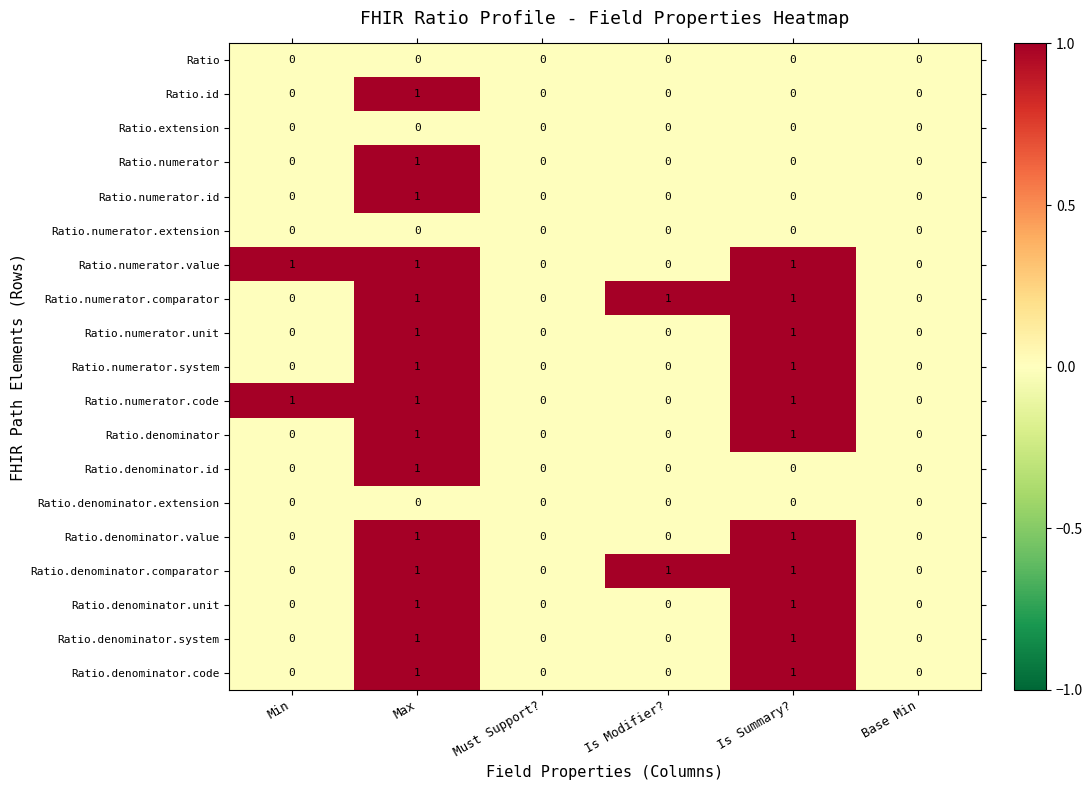

Count the Ratio.numerator.system values in the range 0 to 1.

6